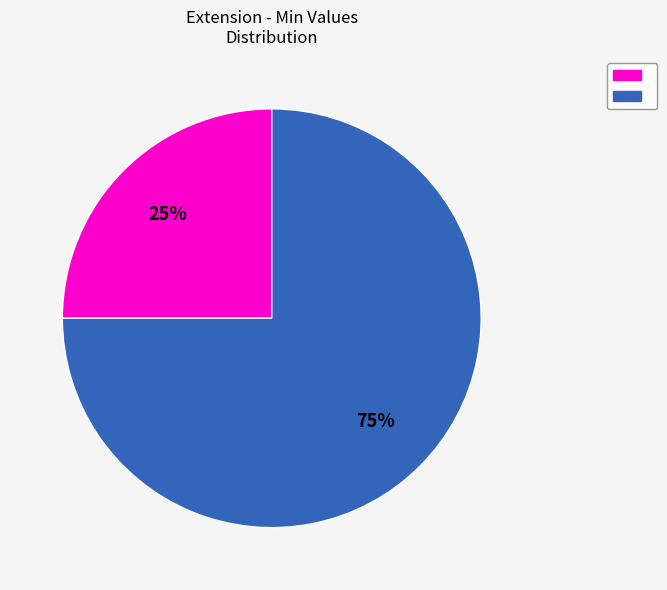

How many slices are in this pie chart?

2